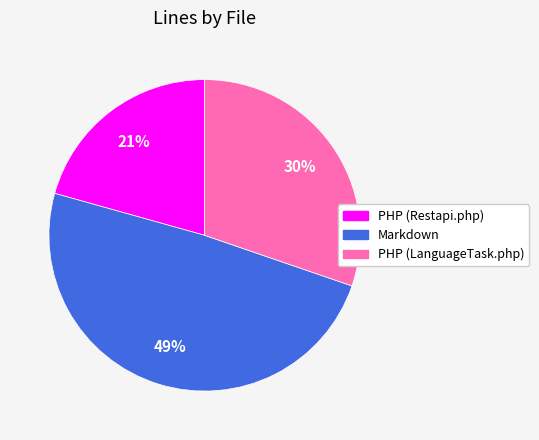

To the nearest percent, what portion does Markdown represent?

49%